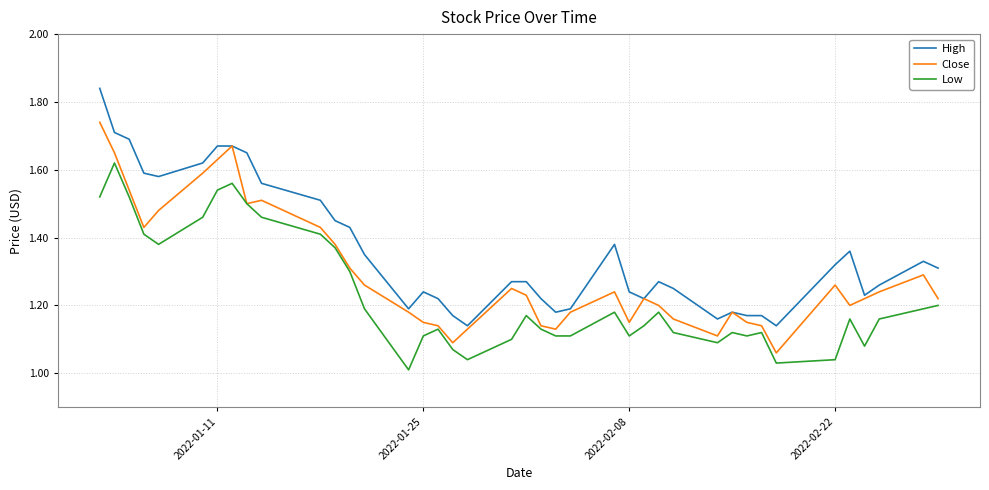

How many distinct data groups are displayed?

3